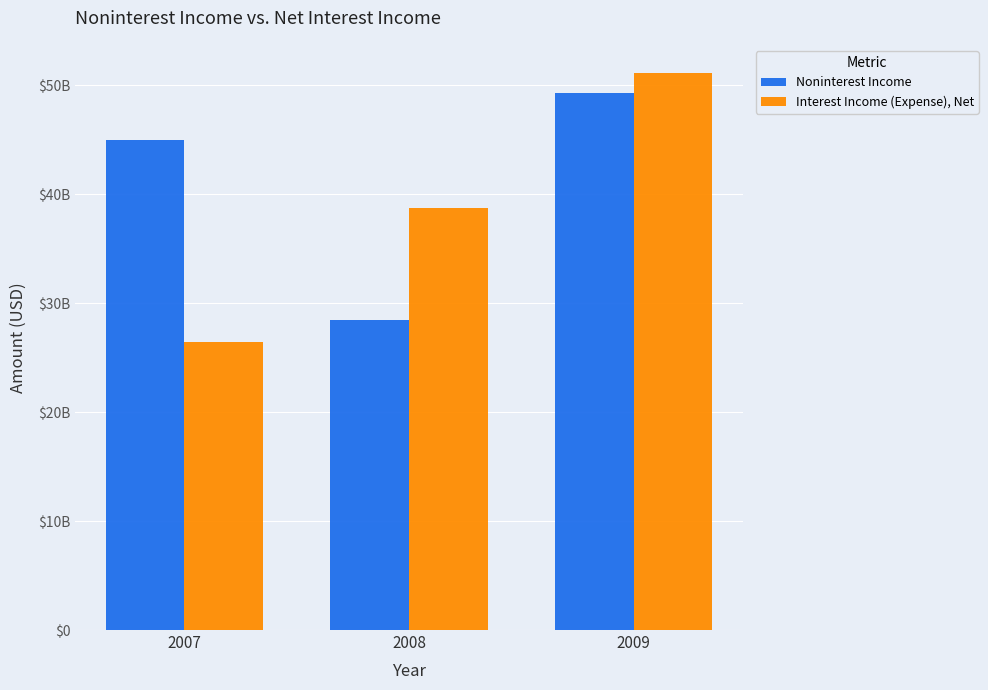

Is it true that Noninterest Income equals 28473000000 at 2008?

True